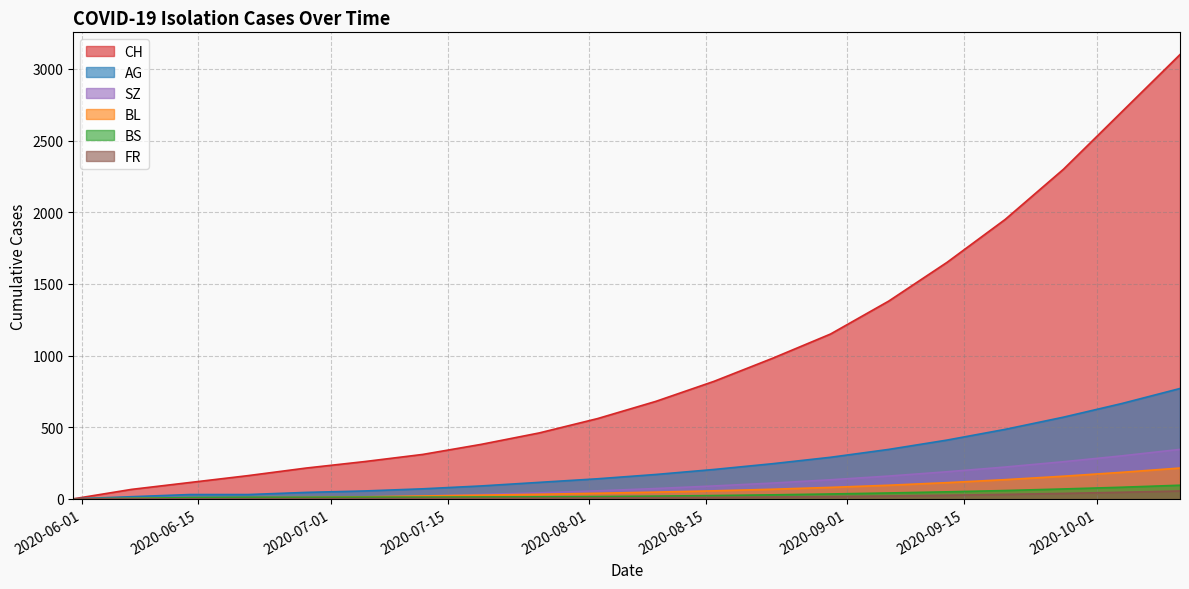

What is the difference between the CH values at 2020-07-05 and 2020-10-04?

2440